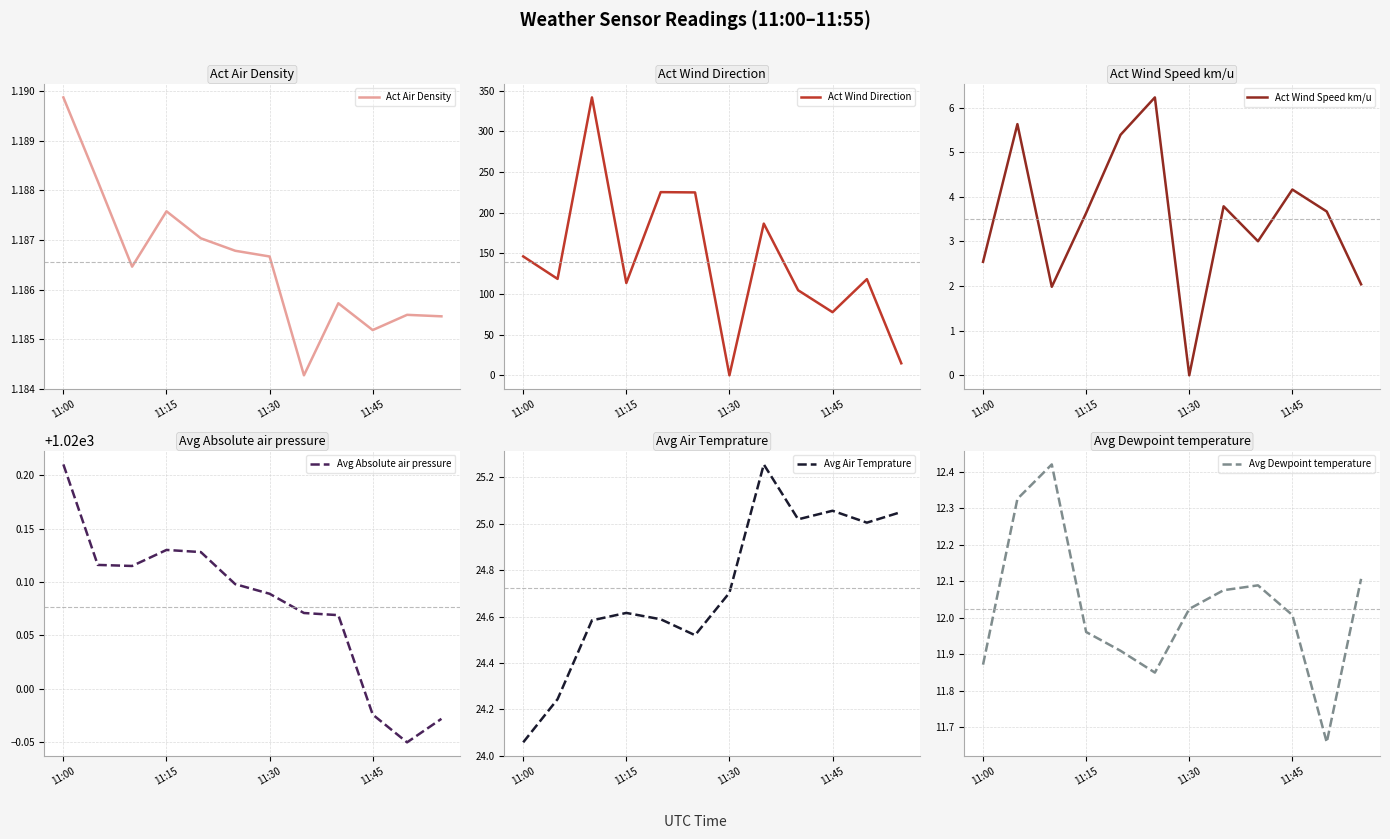

Is it true that Avg Air Temprature equals 11.7 at 11:00?

False